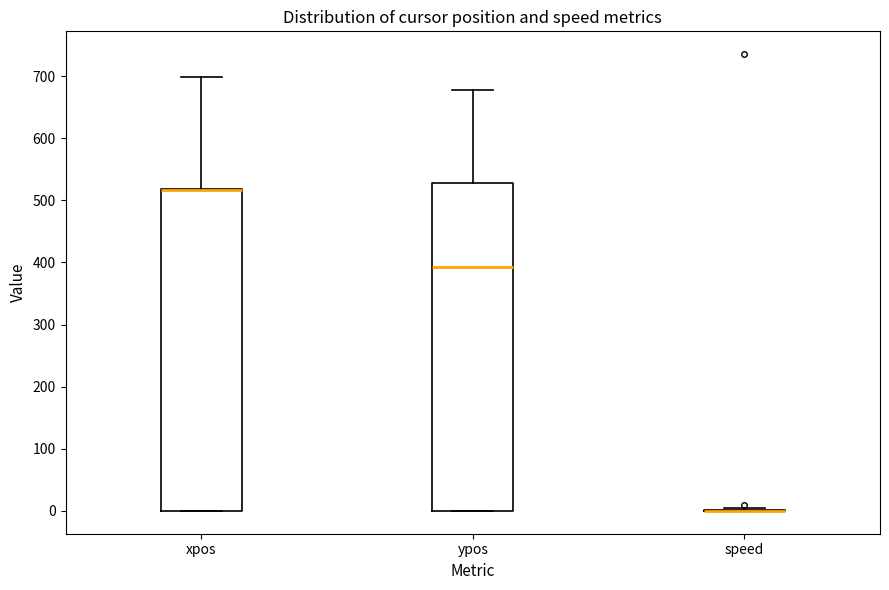

Reading left to right, read every box against the y-axis: the position of its median line, the range the box covers, and the ends of its whiskers. The values are not printed on the chart, so give them approximately, as read against the axis.

xpos: median 520 (drawn on the box's upper edge), box 0 to 520, whiskers 0 to 700
ypos: median 390, box 0 to 530, whiskers 0 to 680
speed: box collapsed to a line at 0, whiskers 0 to 0